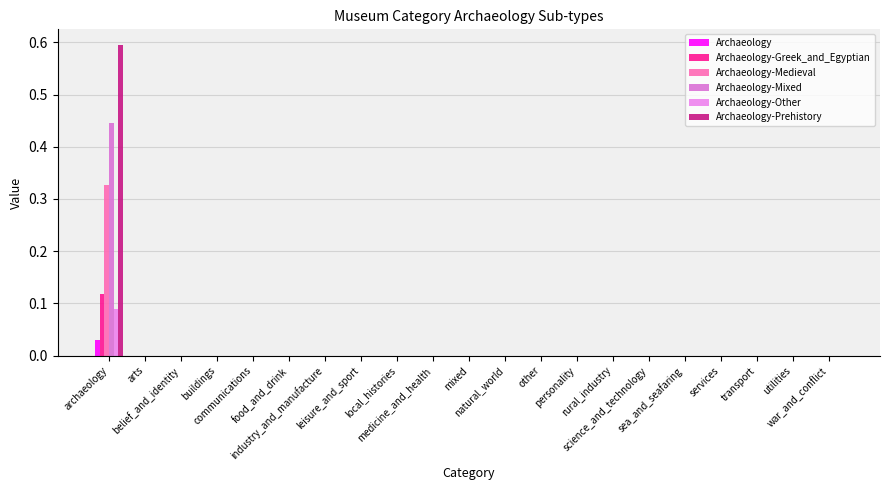

Count the Archaeology-Other values in the range 0 to 1.

21